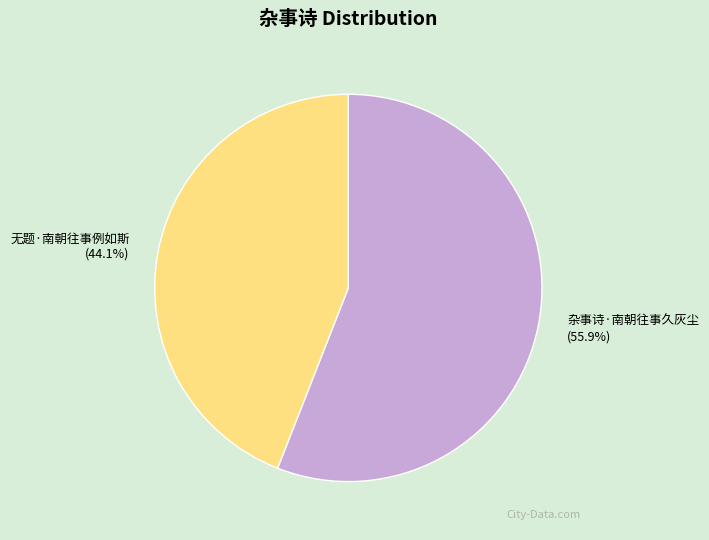

The 杂事诗·南朝往事久灰尘 slice represents 56% of the pie. True or false?

True